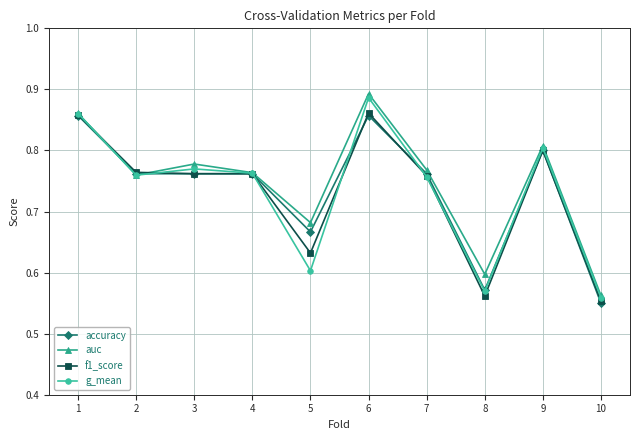

At which category does the chart reach its peak across all series?

6